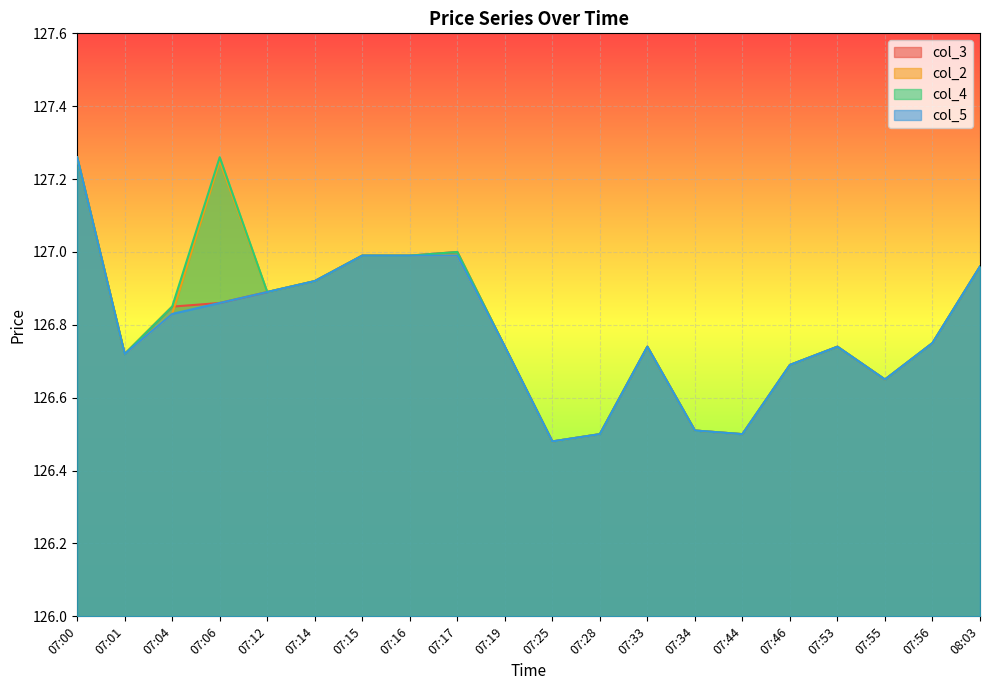

What is the label of the 17th point from the left?

07:53